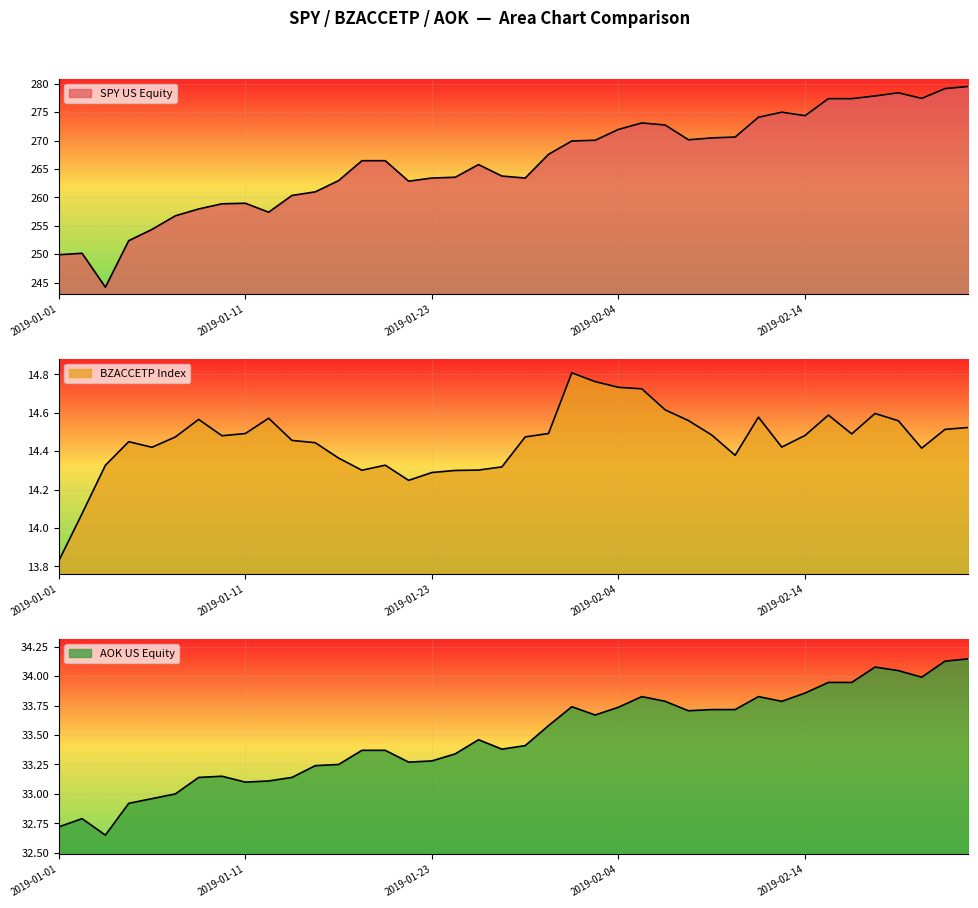

The value of SPY US Equity at 2019-01-10 is 149.1. True or false?

False